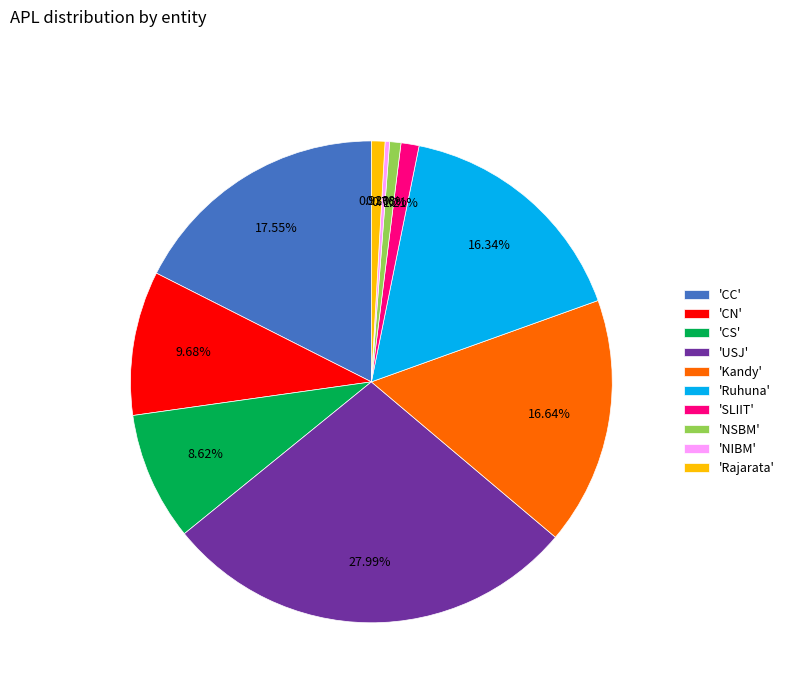

Combined, do 'CC' and 'Kandy' account for over 50%?

No